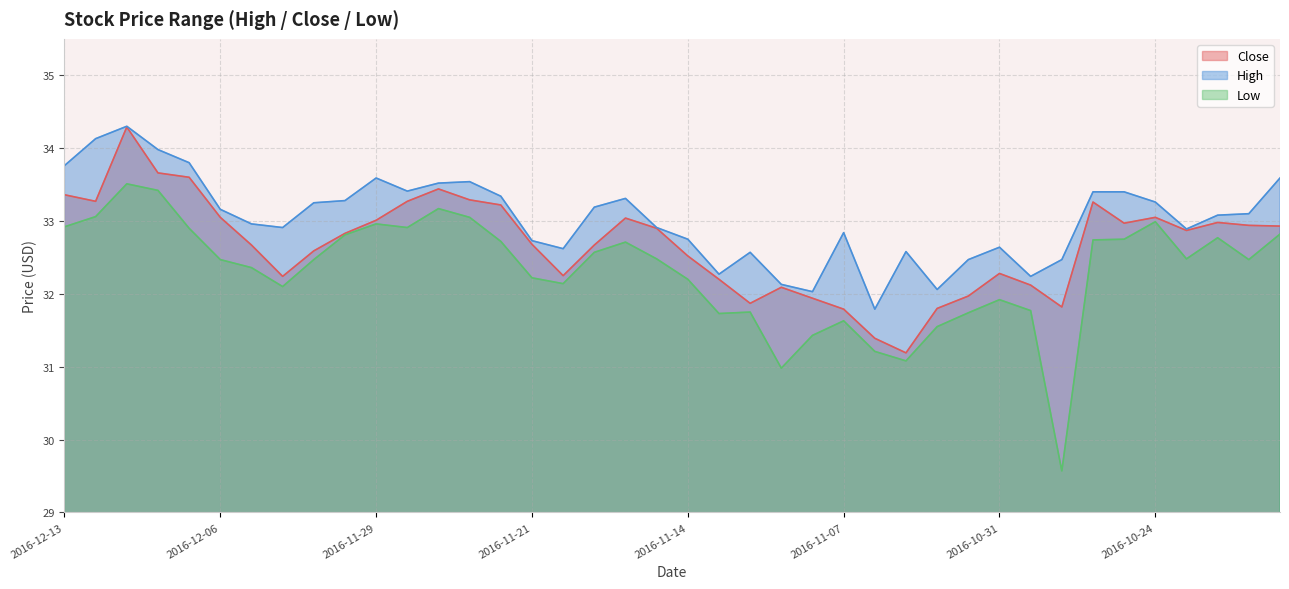

What is the spread (max minus min) of values at 2016-10-31?

0.7